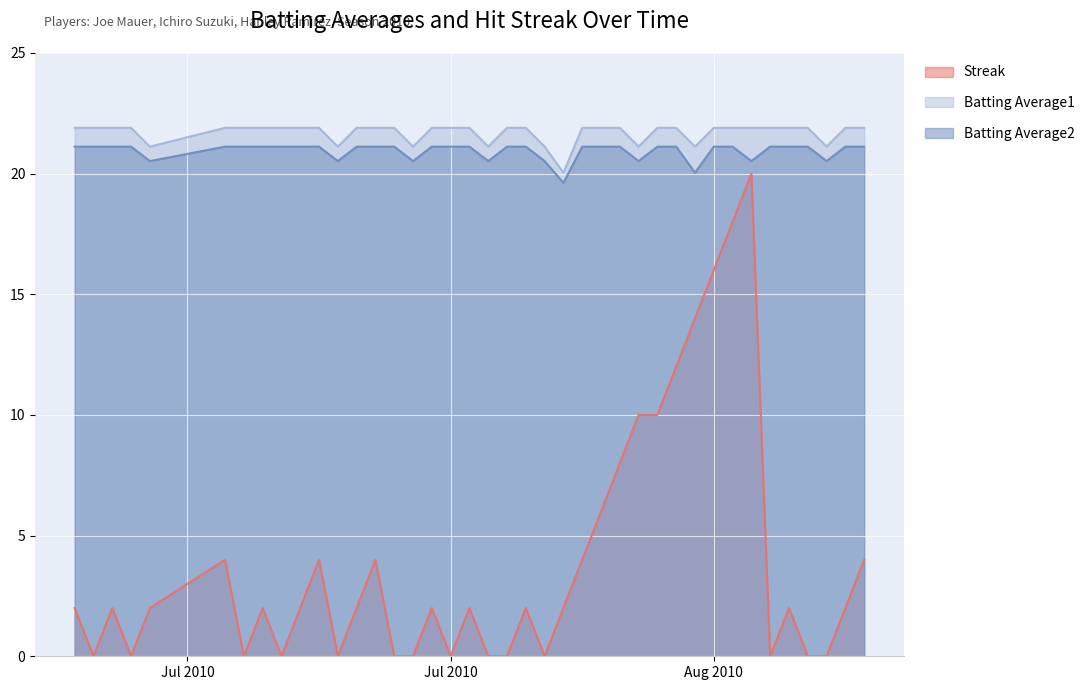

Is it true that Batting Average1 equals 21.9 at Jul 2010?

True